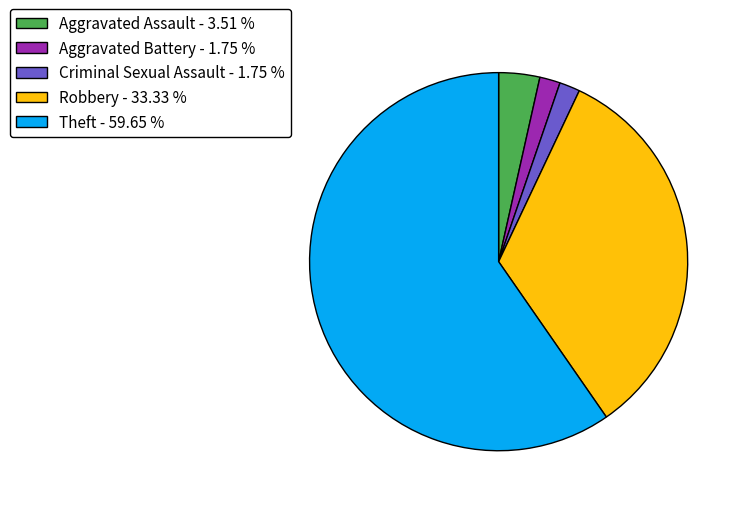

Count the number of slices in the pie.

5